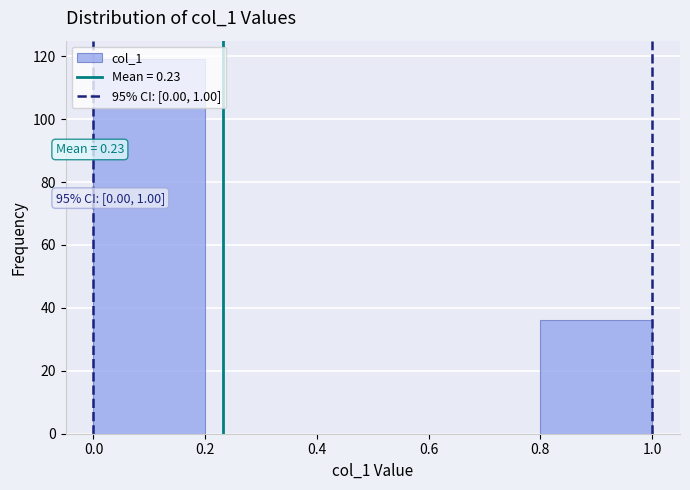

Which range on the x-axis has the tallest bar?

0.0 to 0.2